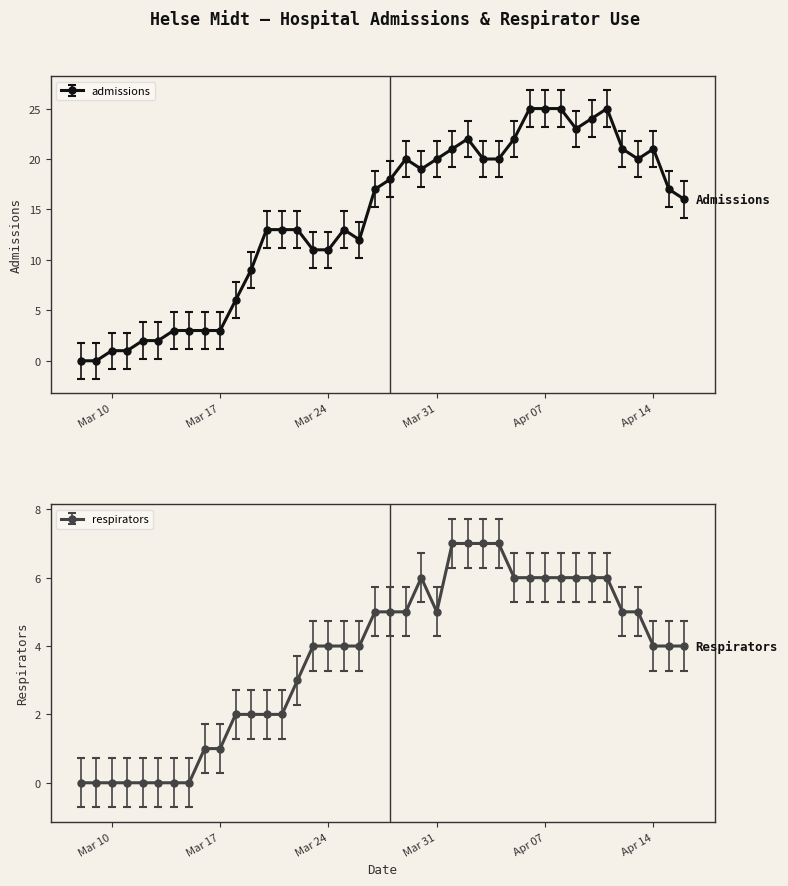

Which series has the largest range (max minus min)?

admissions